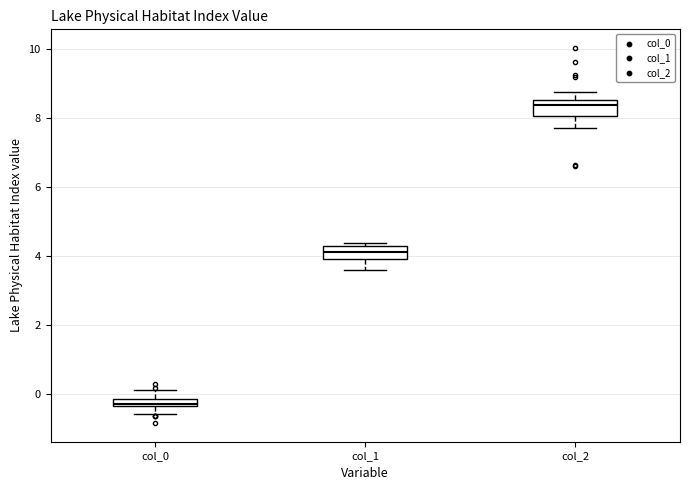

Where does the upper whisker of the box for col_0 end on the y-axis? The values are not printed on the chart, so give them approximately, as read against the axis.

0.2